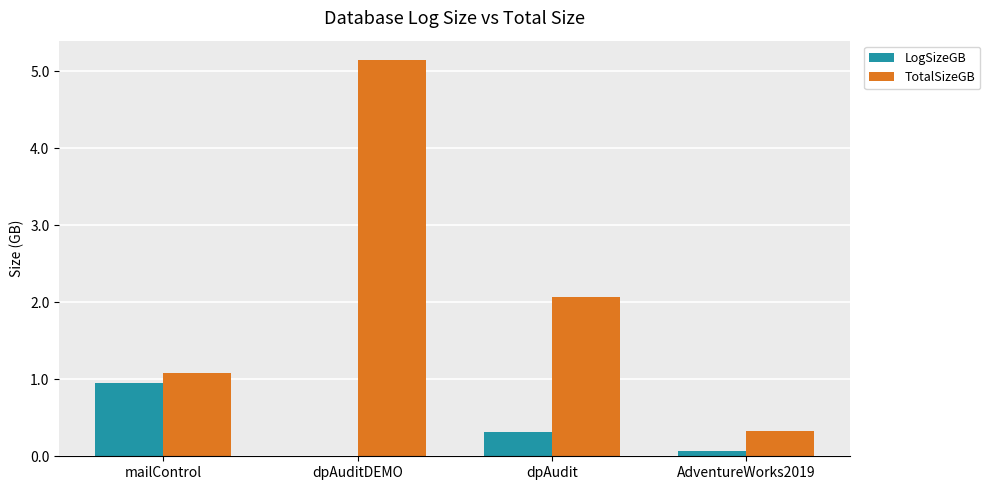

What is the total value across all series at mailControl?

2.0